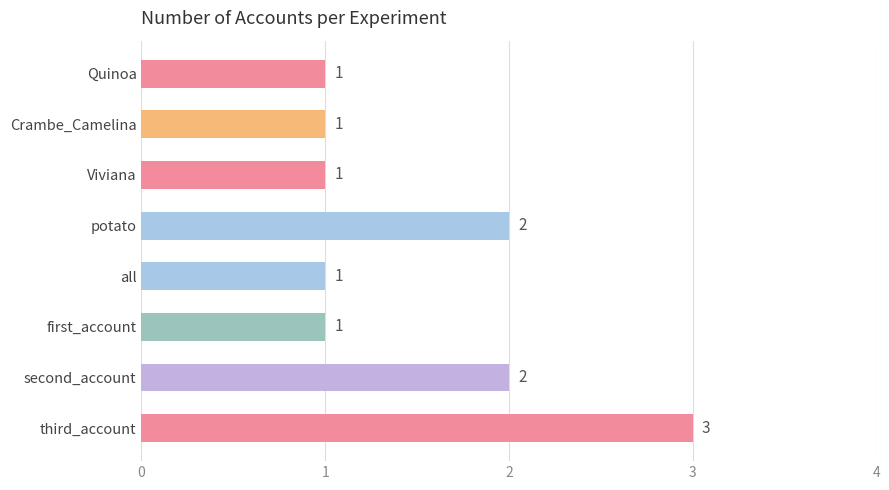

What is the sum of the values at potato and first_account?

3